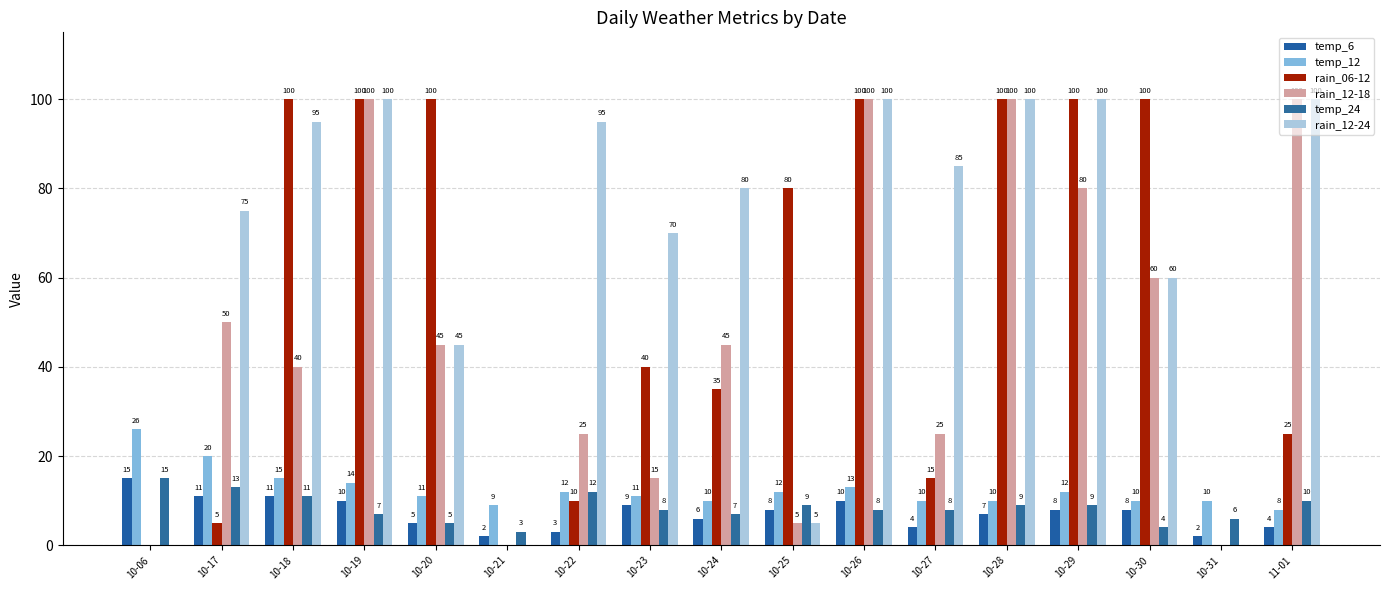

What is the label of the 11th bar from the left?

10-26